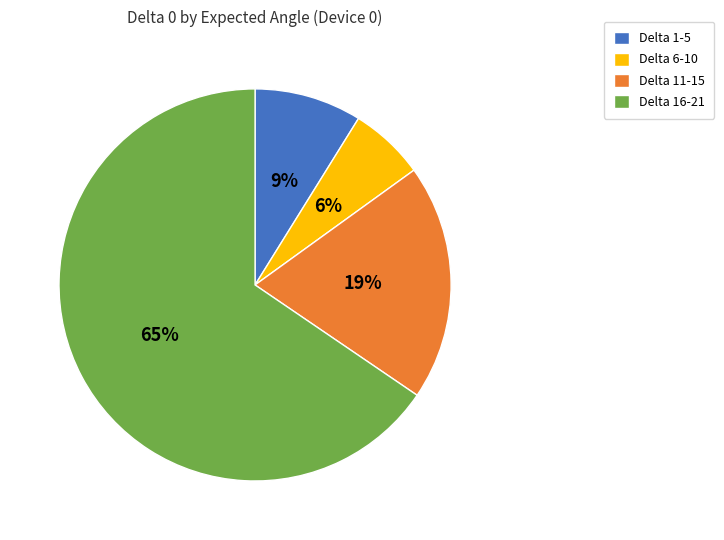

Which category has the biggest portion of the pie?

Delta 16-21